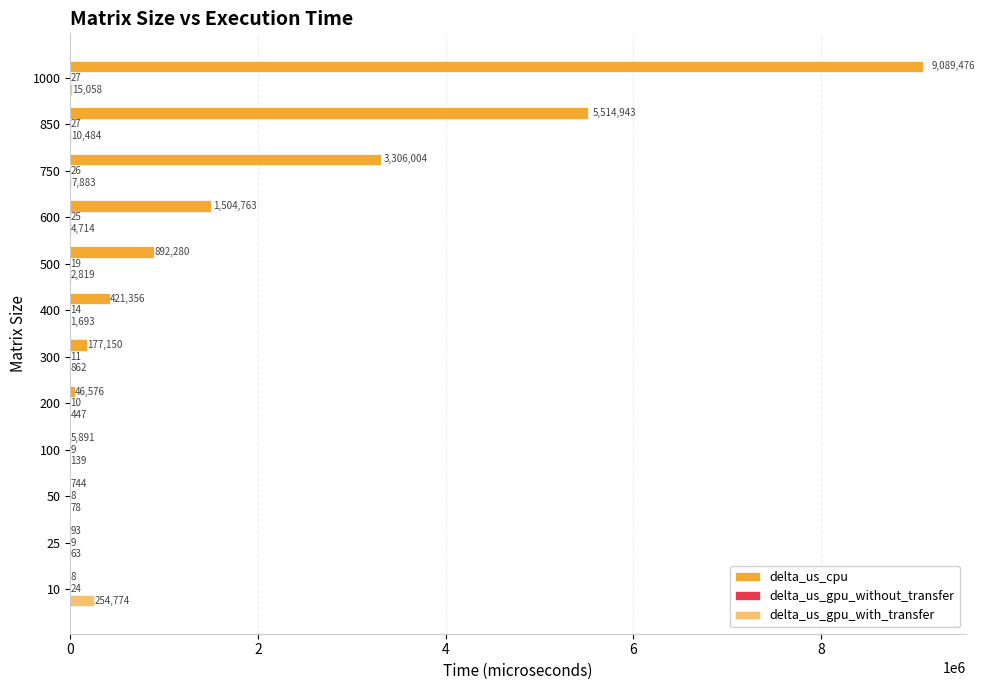

How many distinct data groups are displayed?

3